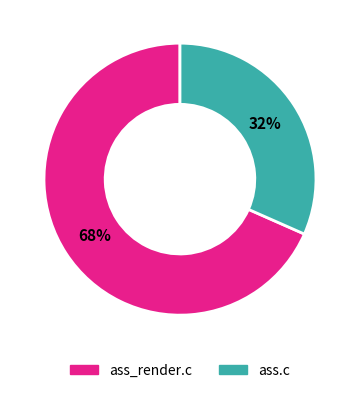

The ass_render.c slice represents 68% of the pie. True or false?

True